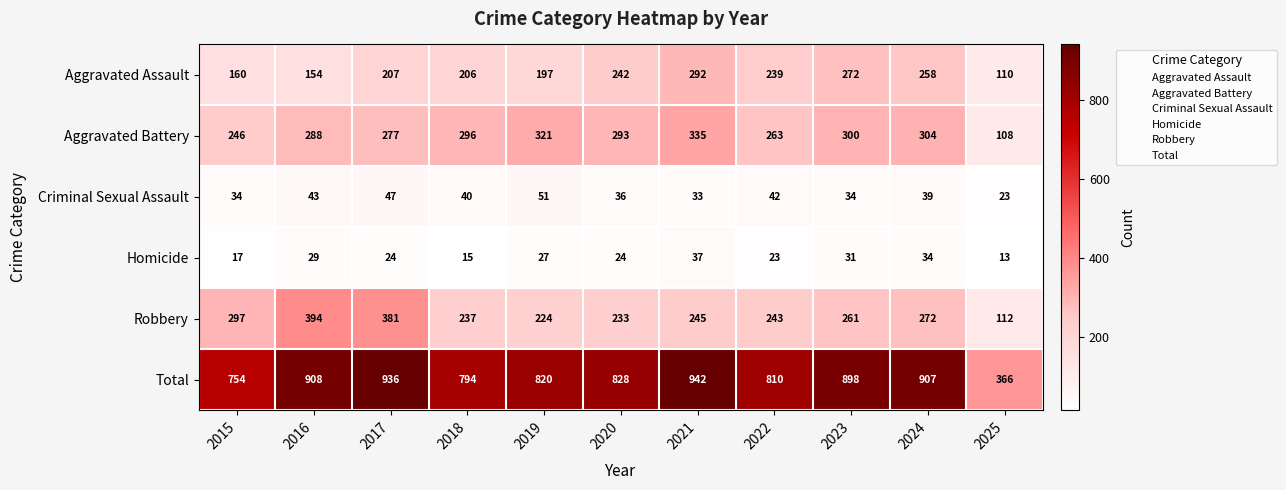

At which label is Robbery closest to 253?

2021